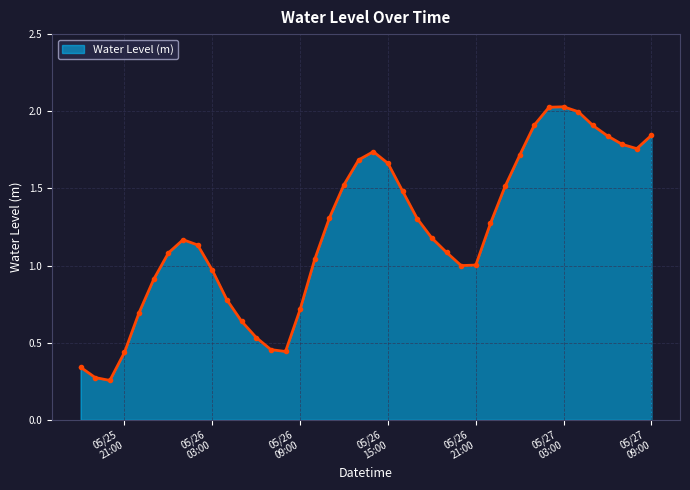

What is the value of the 32nd point from the left?

1.9